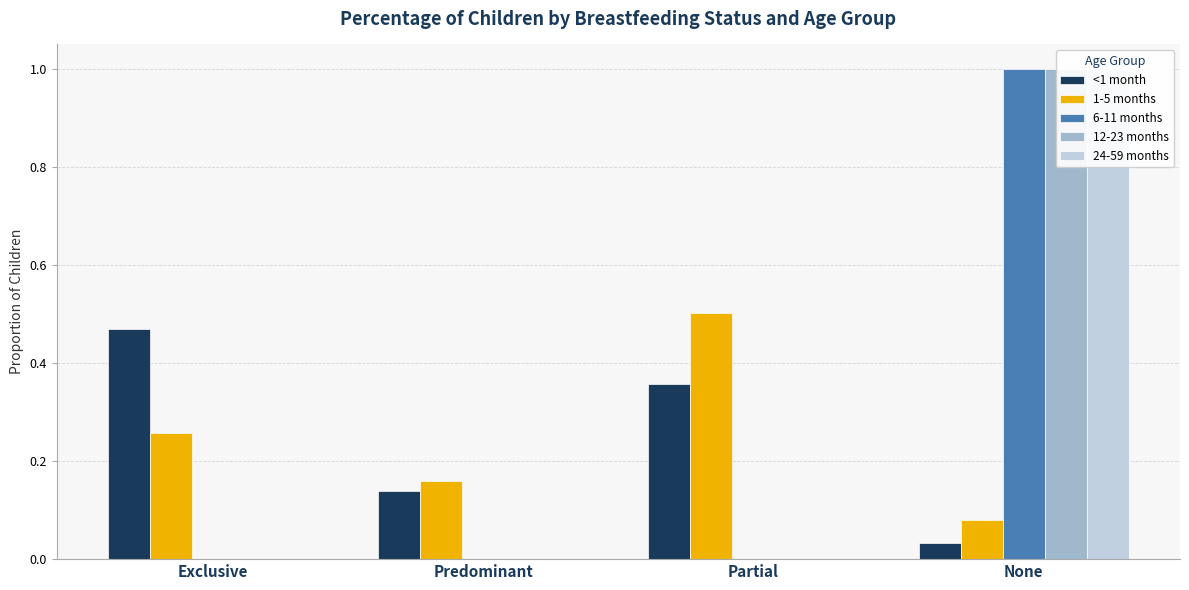

Are the bars horizontal?

No